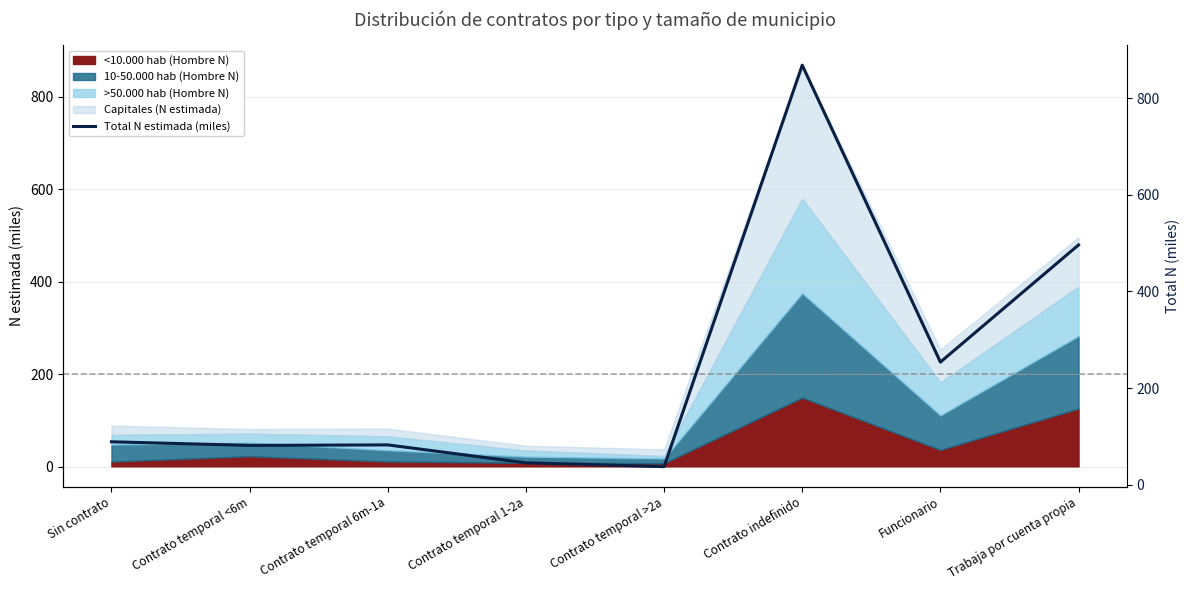

At which category does the data reach its first local valley?

Contrato temporal <6m